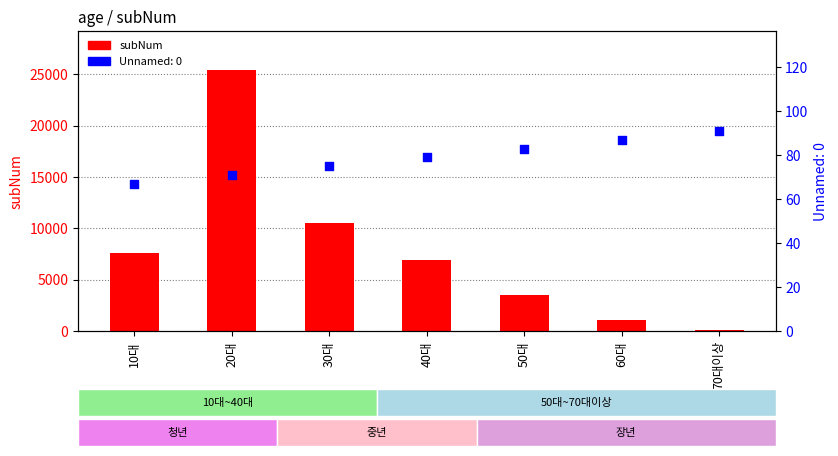

What is the change in value from 30대 to 70대이상?

-10382